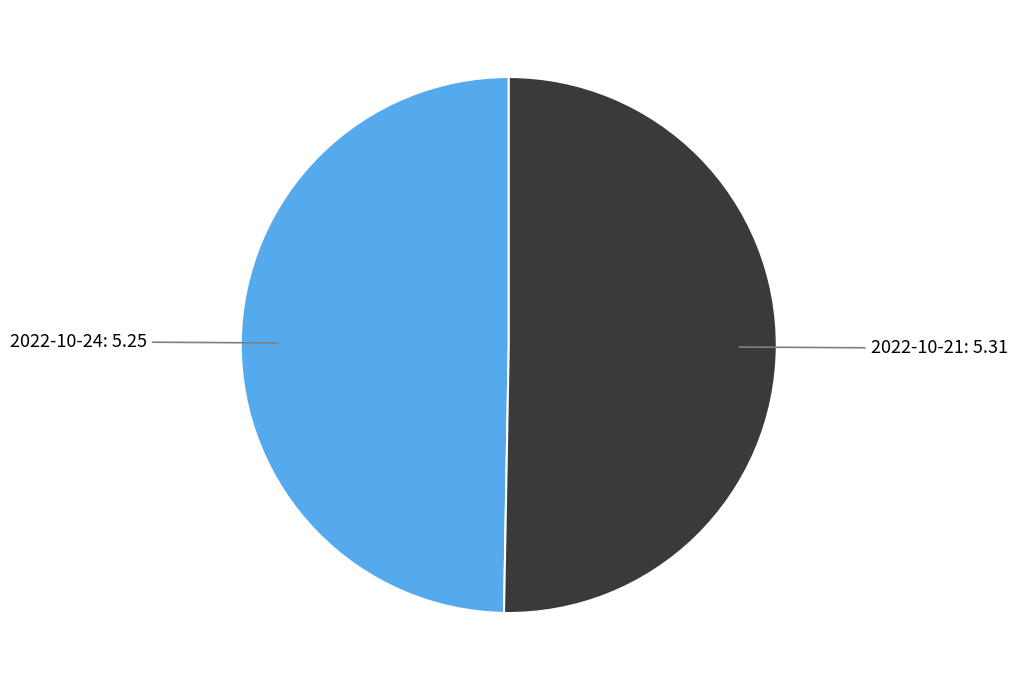

What is the majority slice?

2022-10-21: 5.31